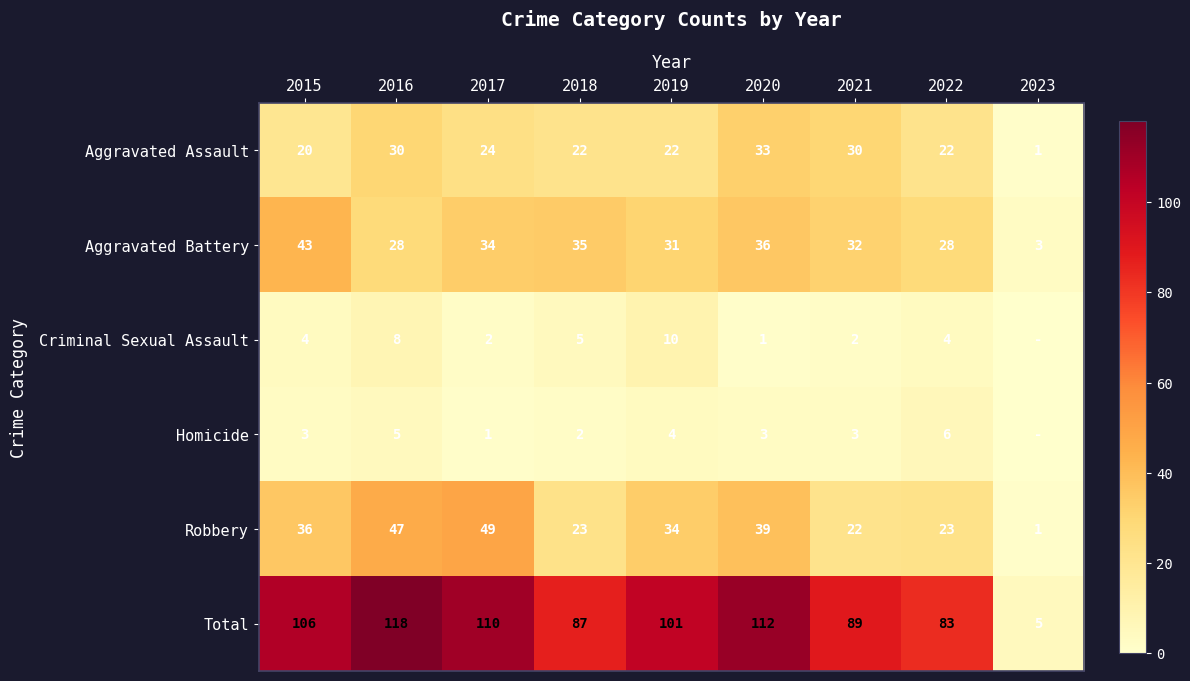

What is the difference between the Aggravated Assault values at 2020 and 2019?

11